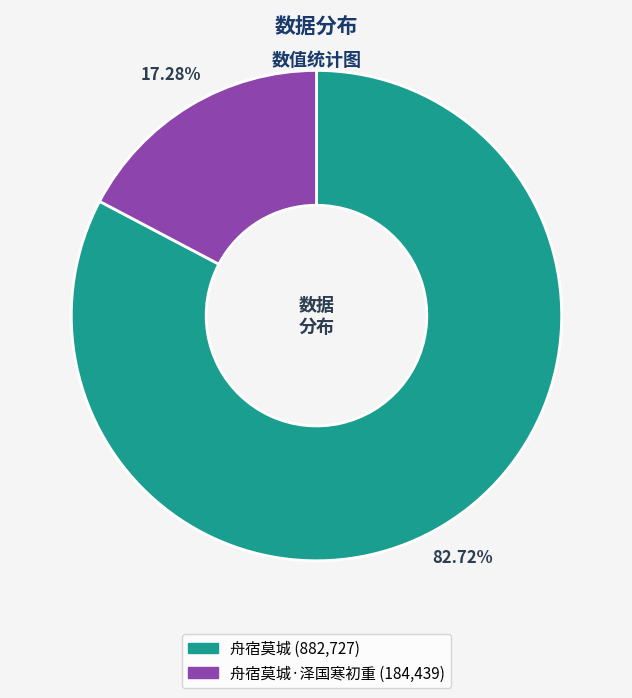

Is there a majority slice in this chart?

Yes